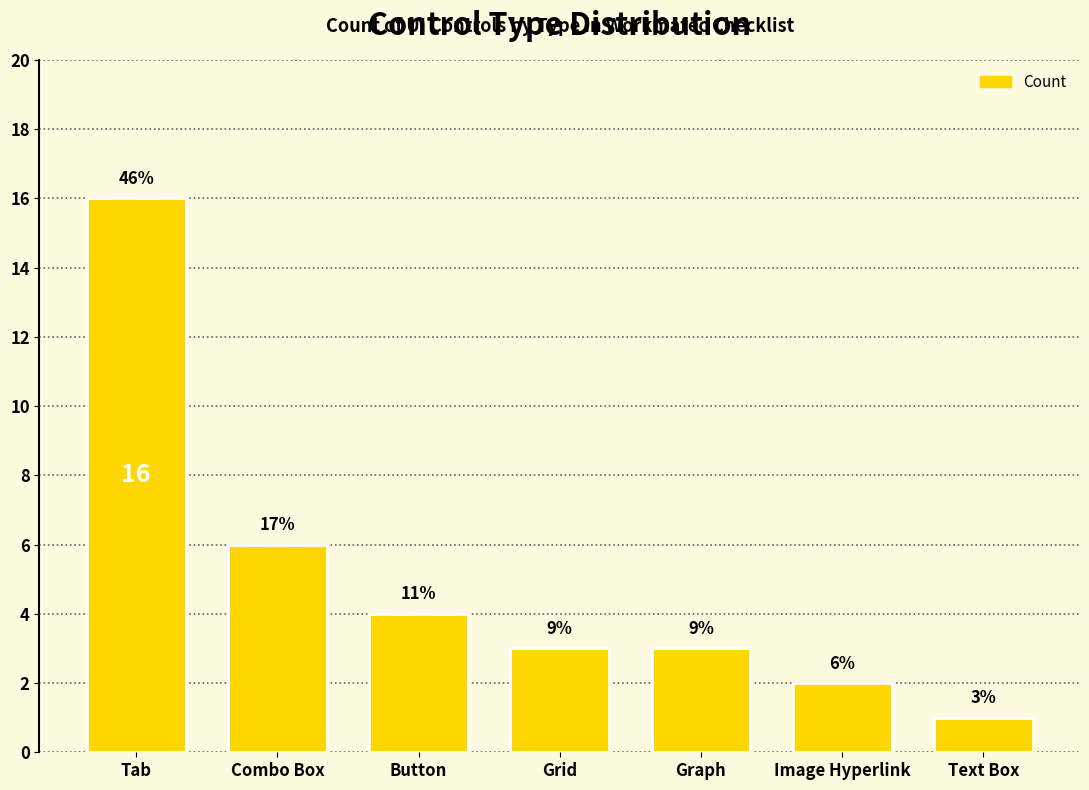

Does the chart contain stacked bars?

No